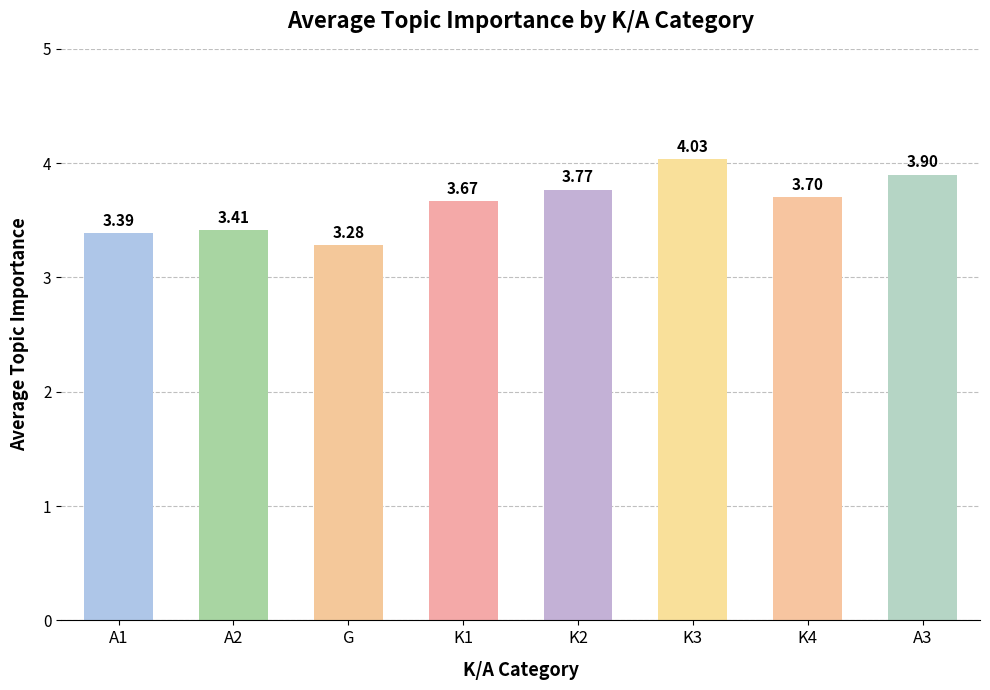

Approximately how many times larger is the value at A2 compared to K1?

0.9